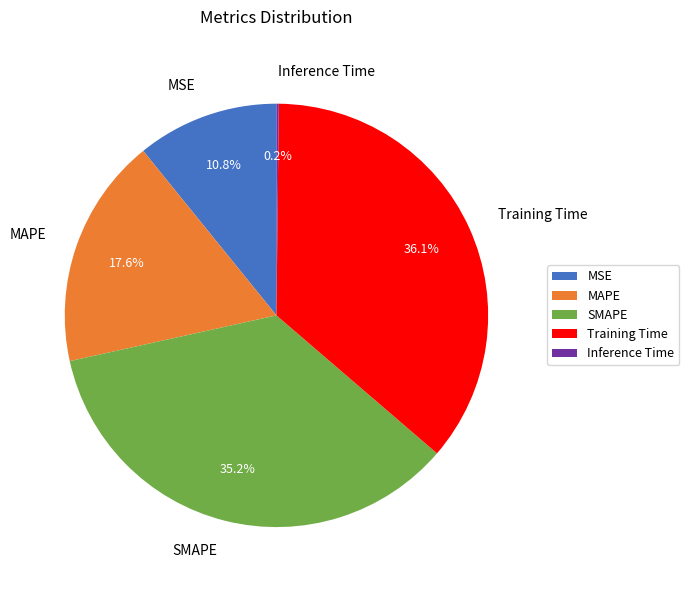

To the nearest percent, what portion does MSE represent?

11%